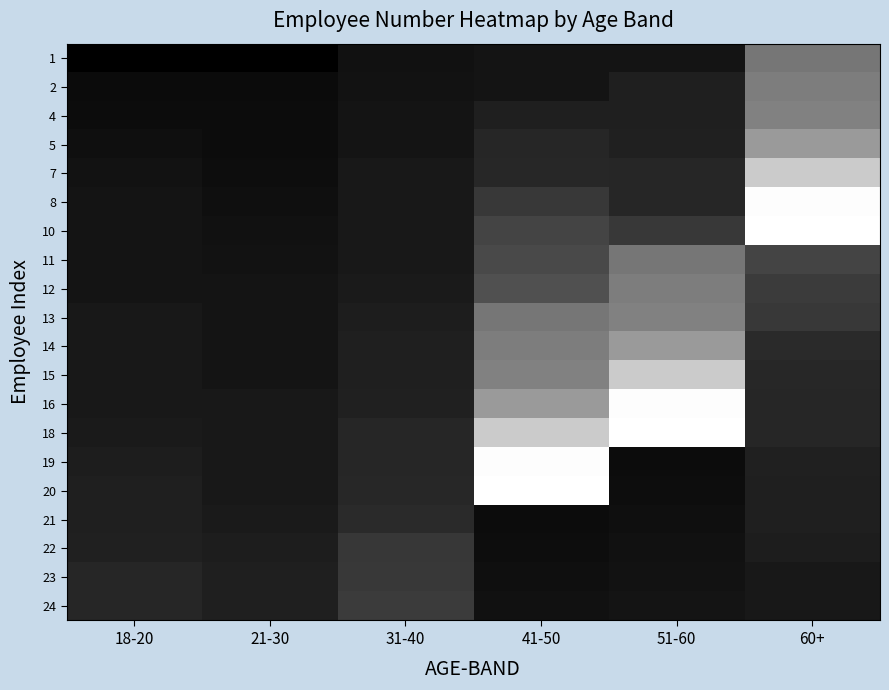

Between 41-50 and 31-40, which is larger?

41-50